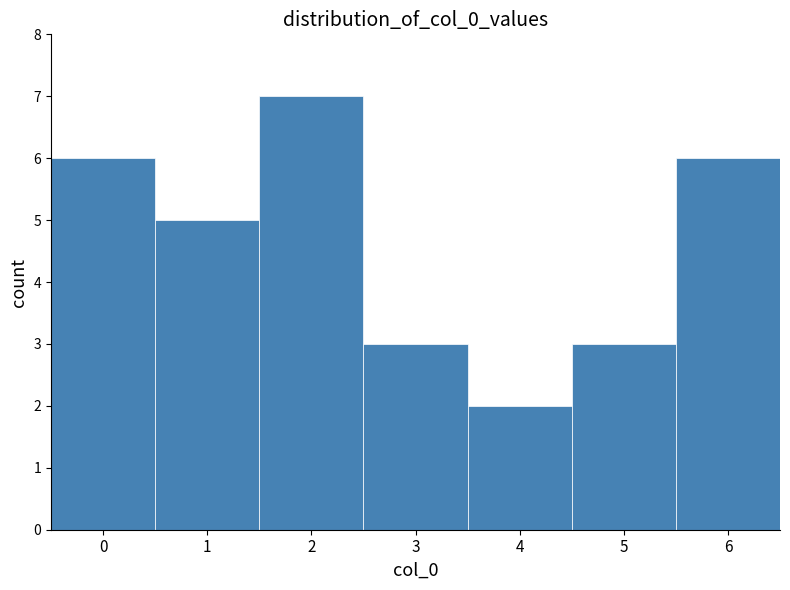

Over which range of the x-axis is the bar tallest?

1.5 to 2.5